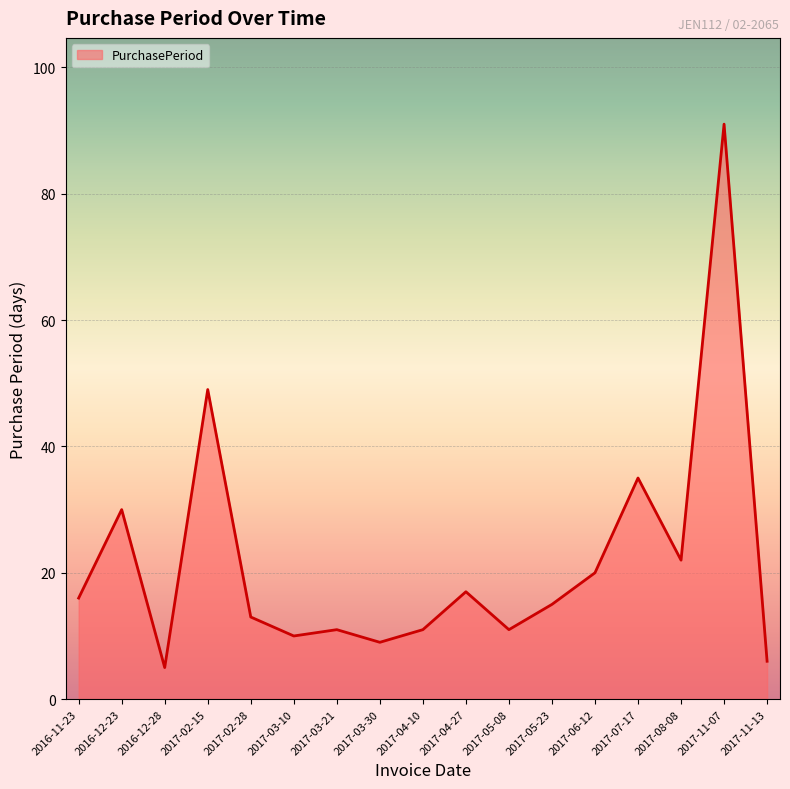

Reading right to left, transcribe all the data shown in this chart.

2017-11-13=6	2017-11-07=91	2017-08-08=22	2017-07-17=35	2017-06-12=20	2017-05-23=15	2017-05-08=11	2017-04-27=17	2017-04-10=11	2017-03-30=9	2017-03-21=11	2017-03-10=10	2017-02-28=13	2017-02-15=49	2016-12-28=5	2016-12-23=30	2016-11-23=16